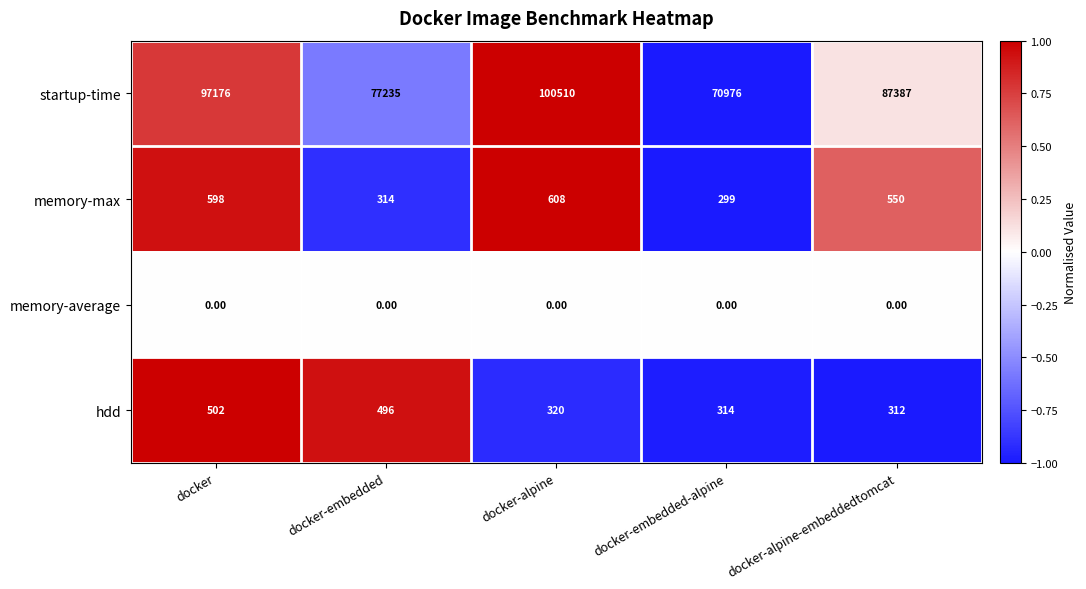

What is the minimum value shown in the chart?

0